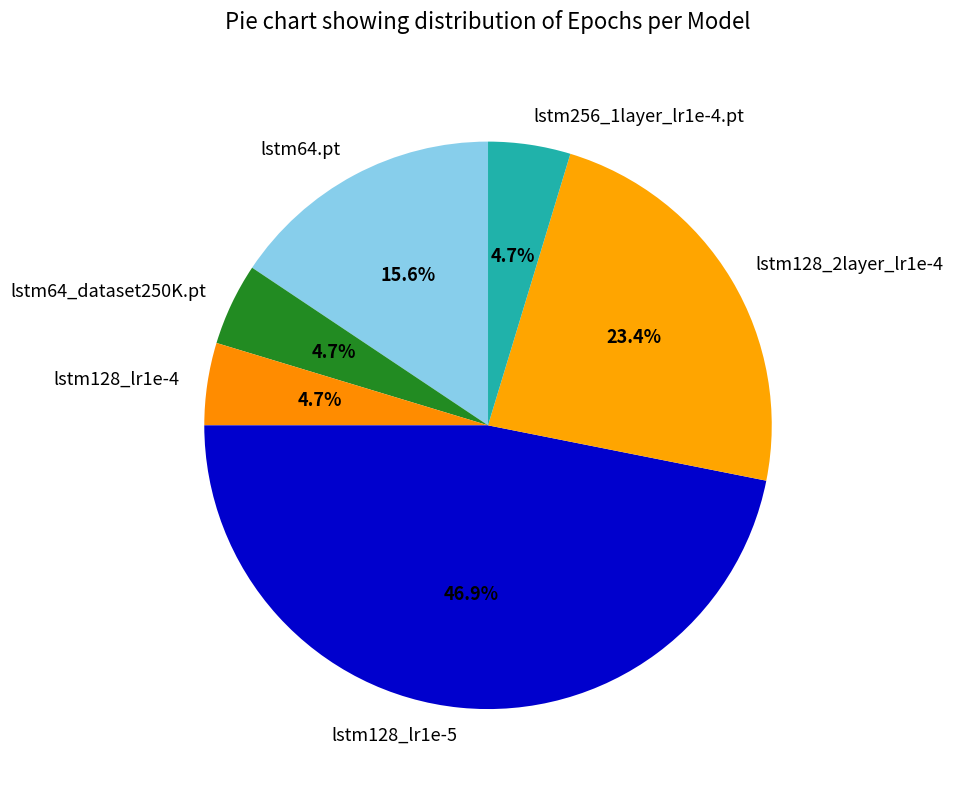

Combined, what portion of the pie is lstm64_dataset250K.pt and lstm256_1layer_lr1e-4.pt?

9.4%